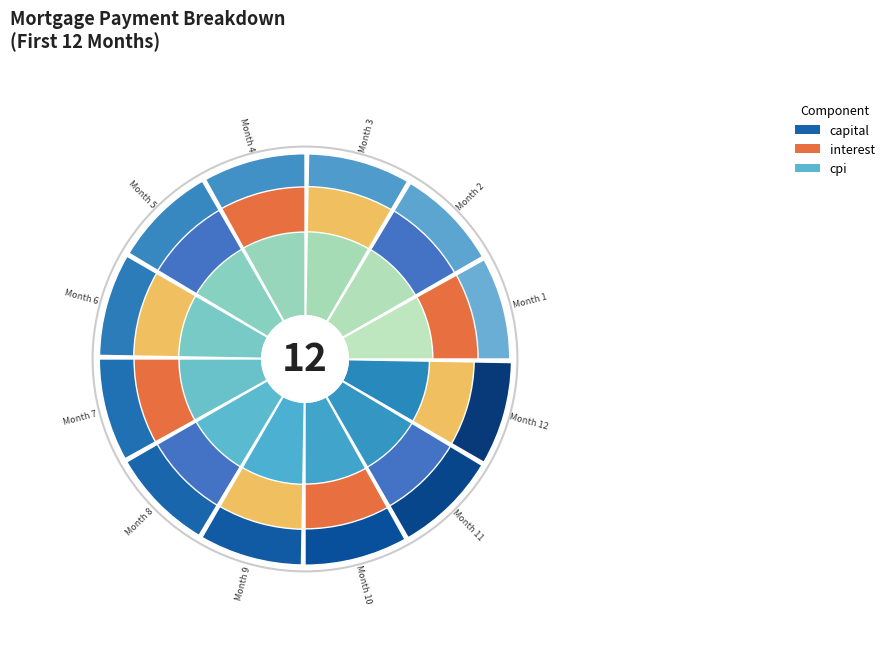

To the nearest percent, what percentage of the pie is Month 11?

8%